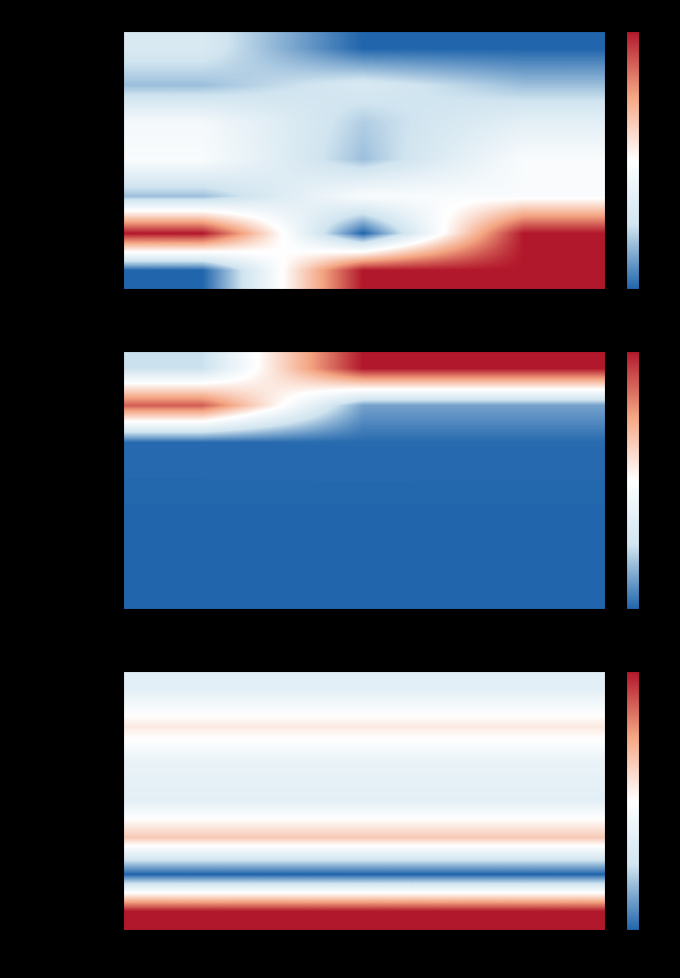

What is the average value of the P Abandons series?

-1.0